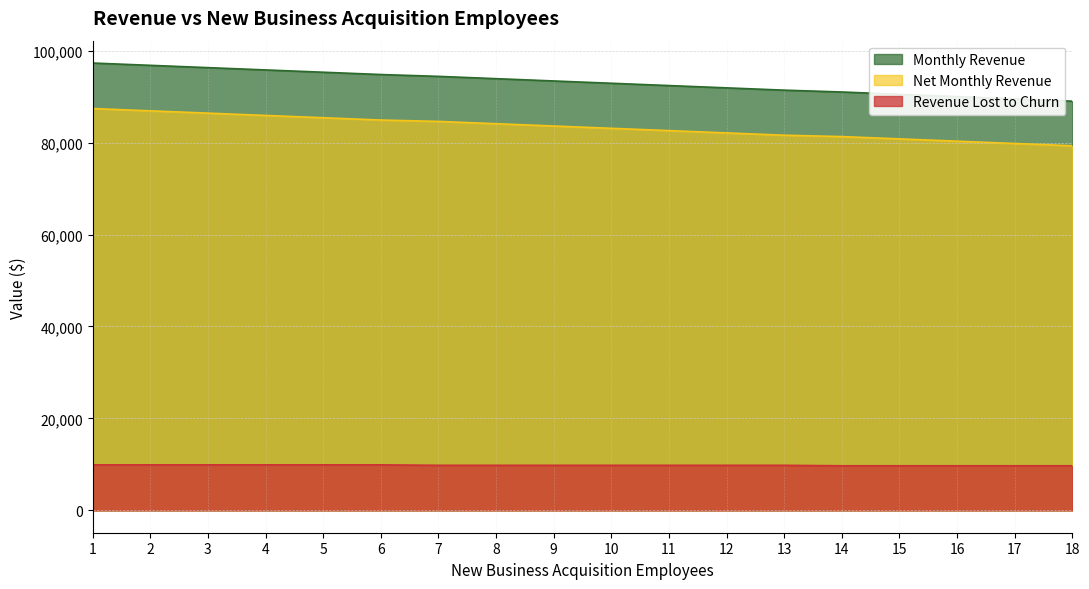

List the series in order of their peak value, lowest first.

Revenue Lost to Churn, Net Monthly Revenue, Monthly Revenue